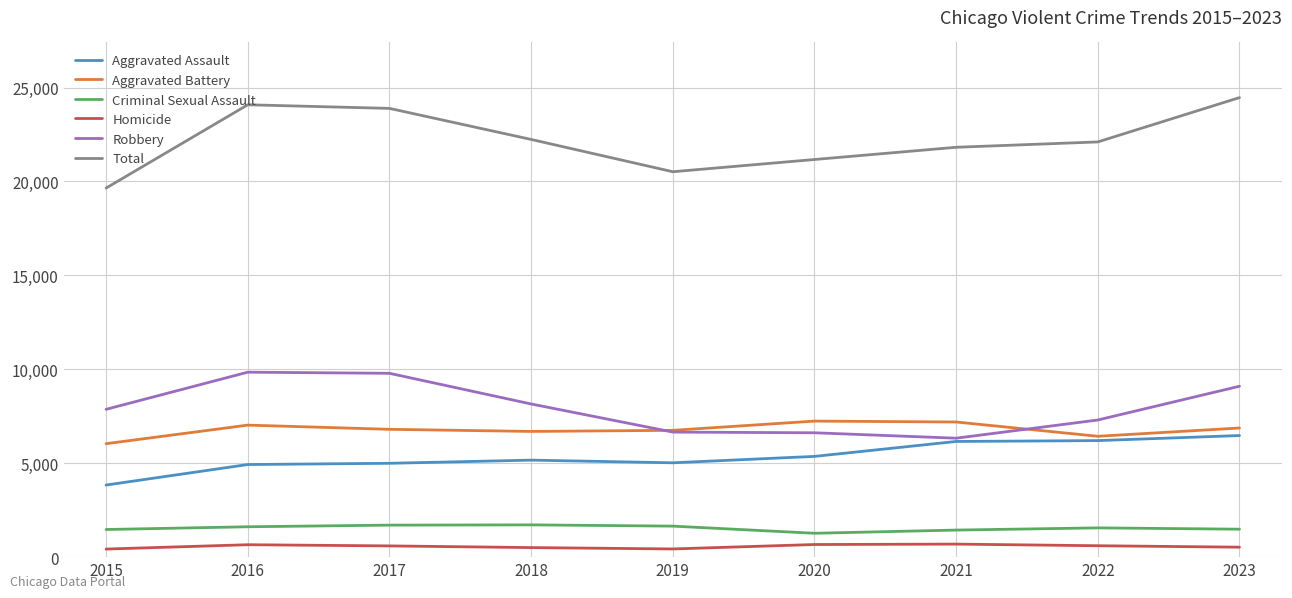

What is the difference between the maximum and second lowest values in the Homicide series?

258